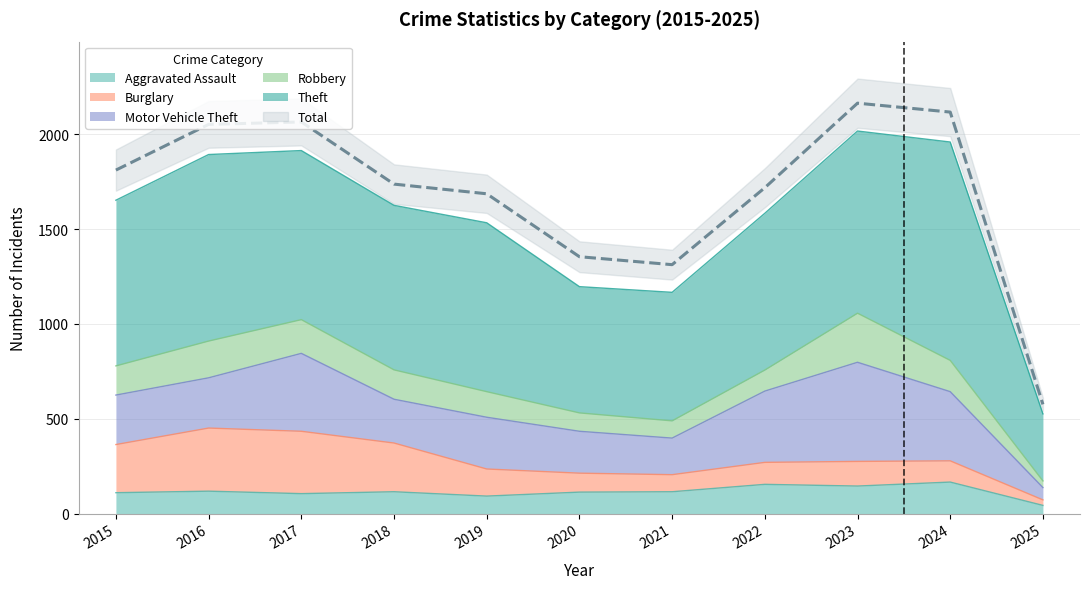

What value does the Robbery series have at 2021?

91